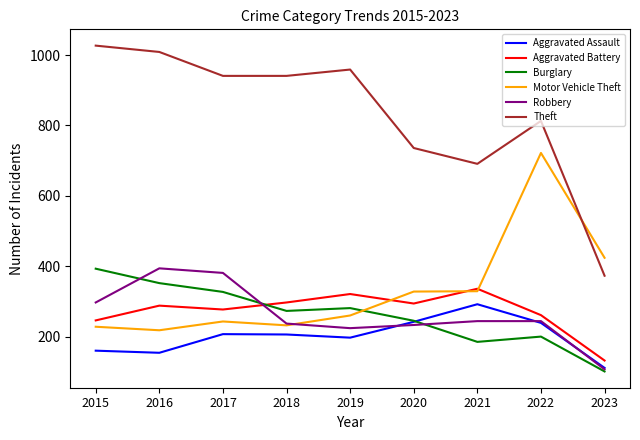

What is the approximate value of Aggravated Assault at 2020?

242